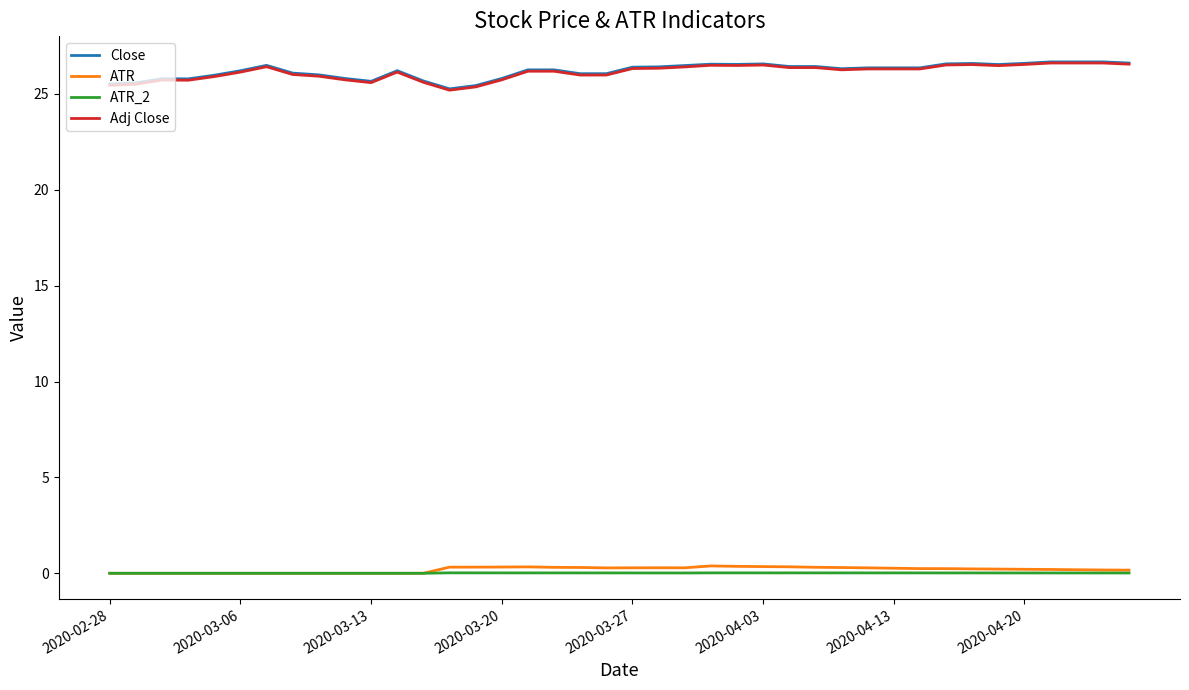

What is the highest value of the Close series?

26.7